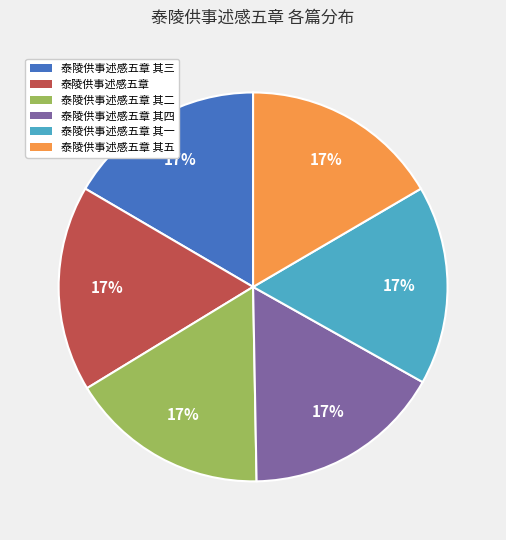

To the nearest percent, what is the average slice percentage?

17%